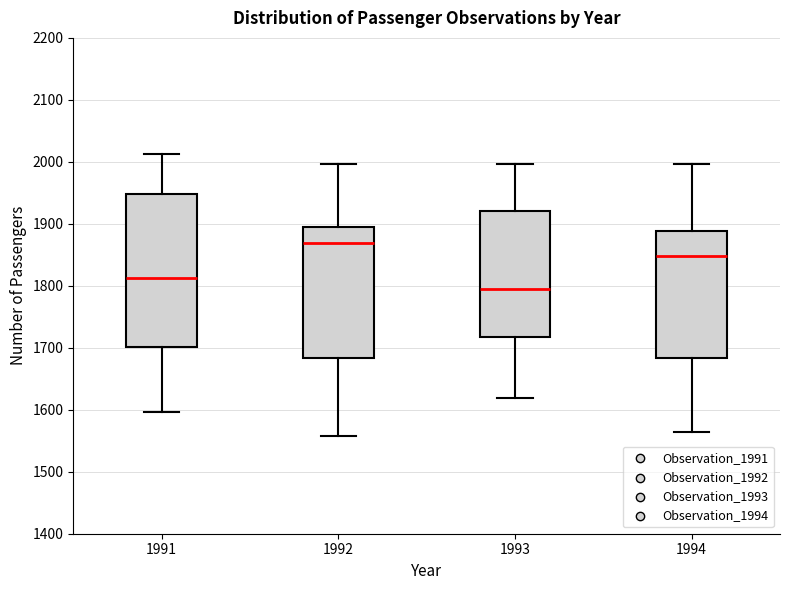

Reading left to right, transcribe this box plot: for each box, give where its median line is, the range the box spans, and where its two whiskers end, as read against the y-axis. The values are not printed on the chart, so give them approximately, as read against the axis.

1991: median 1810, box 1700 to 1950, whiskers 1600 to 2010
1992: median 1870, box 1680 to 1890, whiskers 1560 to 2000
1993: median 1790, box 1720 to 1920, whiskers 1620 to 2000
1994: median 1850, box 1680 to 1890, whiskers 1560 to 2000